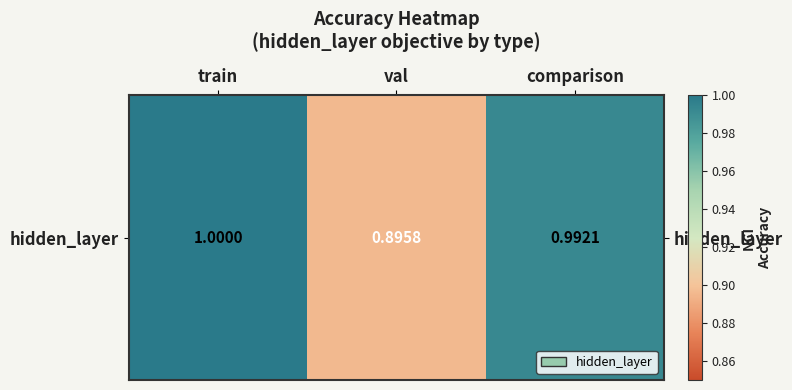

Reading left to right, what are all the values shown in this chart?

train=1.0	val=0.9	comparison=1.0